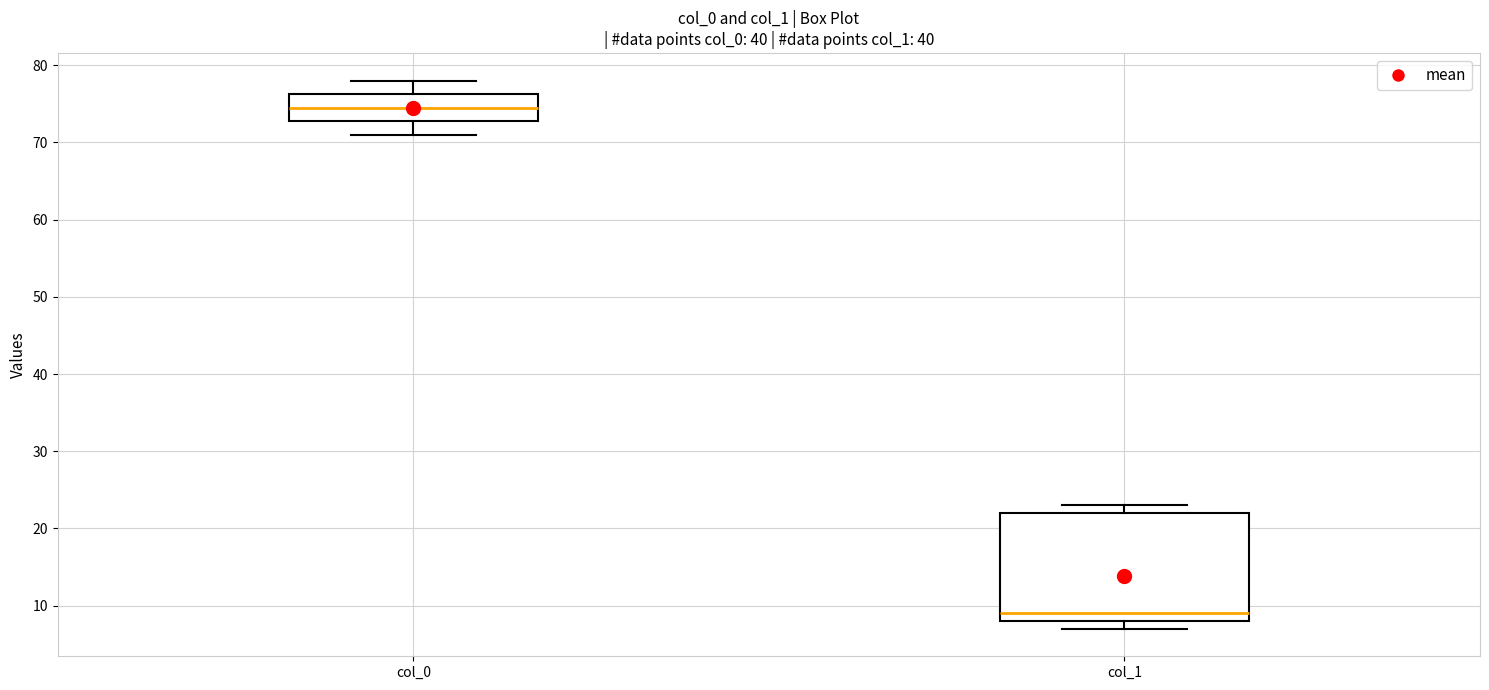

Where does the median line of the box for col_1 sit on the y-axis? The values are not printed on the chart, so give them approximately, as read against the axis.

9